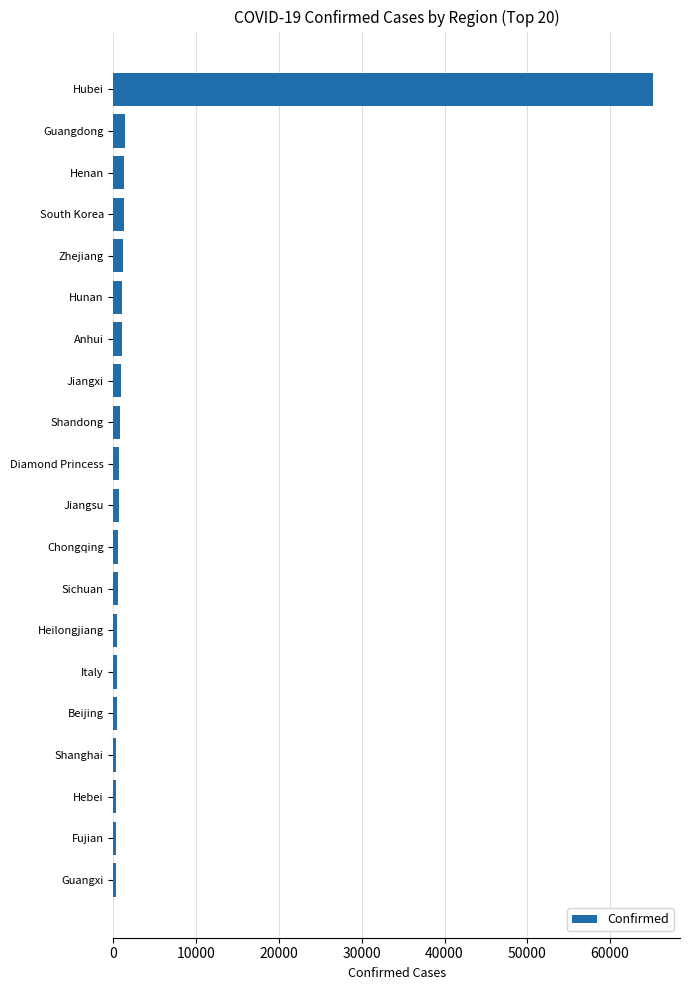

Count the number of data series in this chart.

1